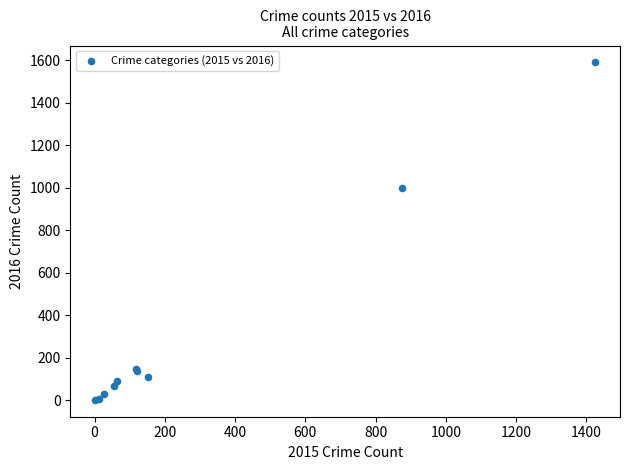

What Y value in the scatter plot is closest to 796?

999